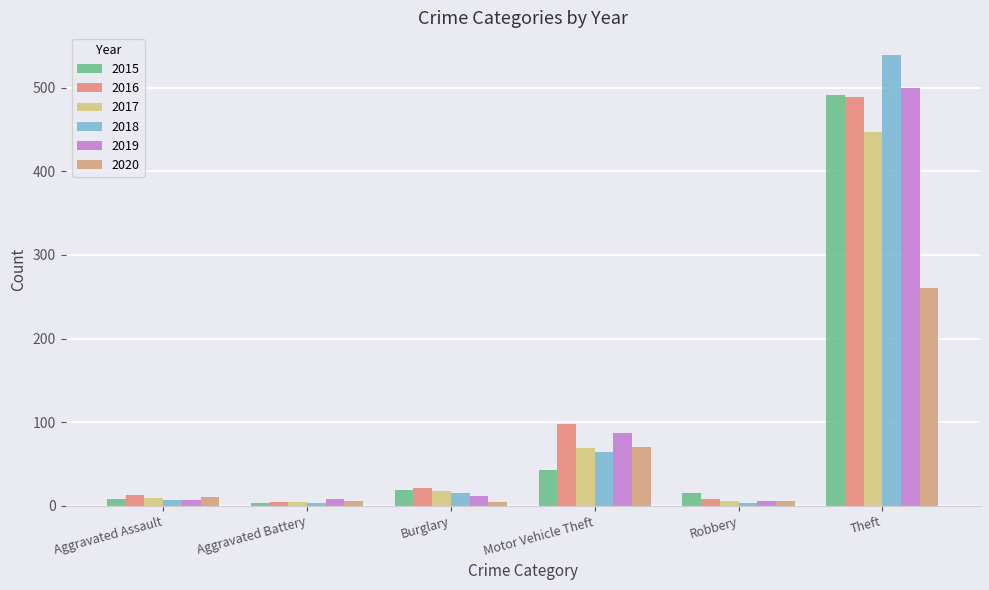

What is the difference between the maximum and minimum values in the 2018 series?

536